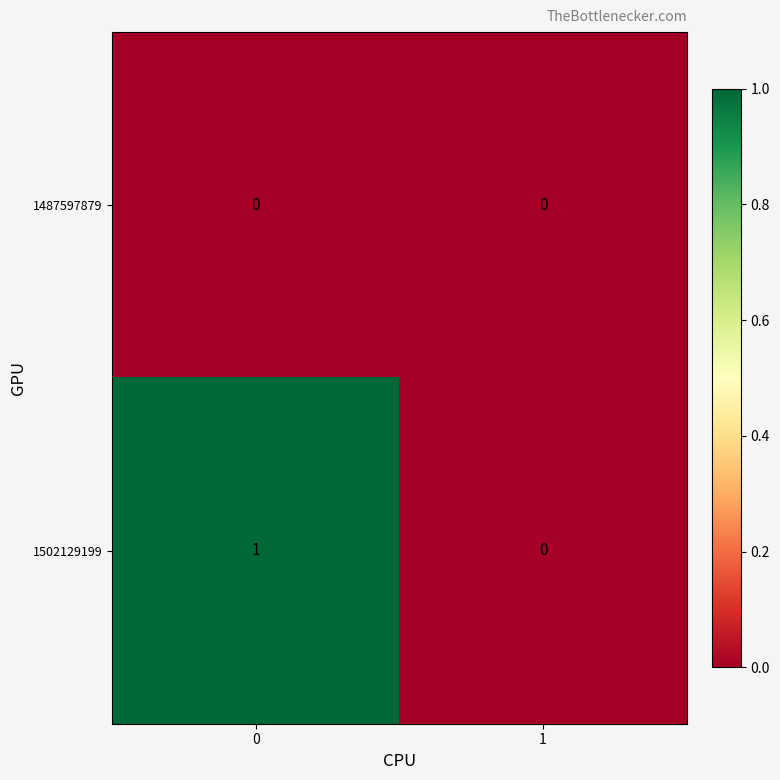

How many data points does each series have?

2